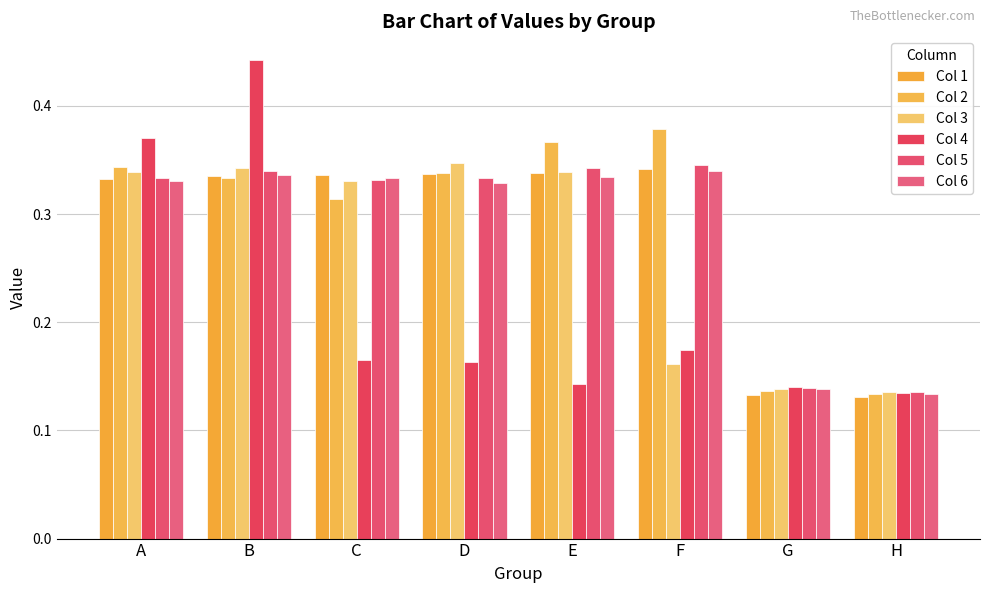

Are the bars grouped side by side (vs. stacked)?

Yes